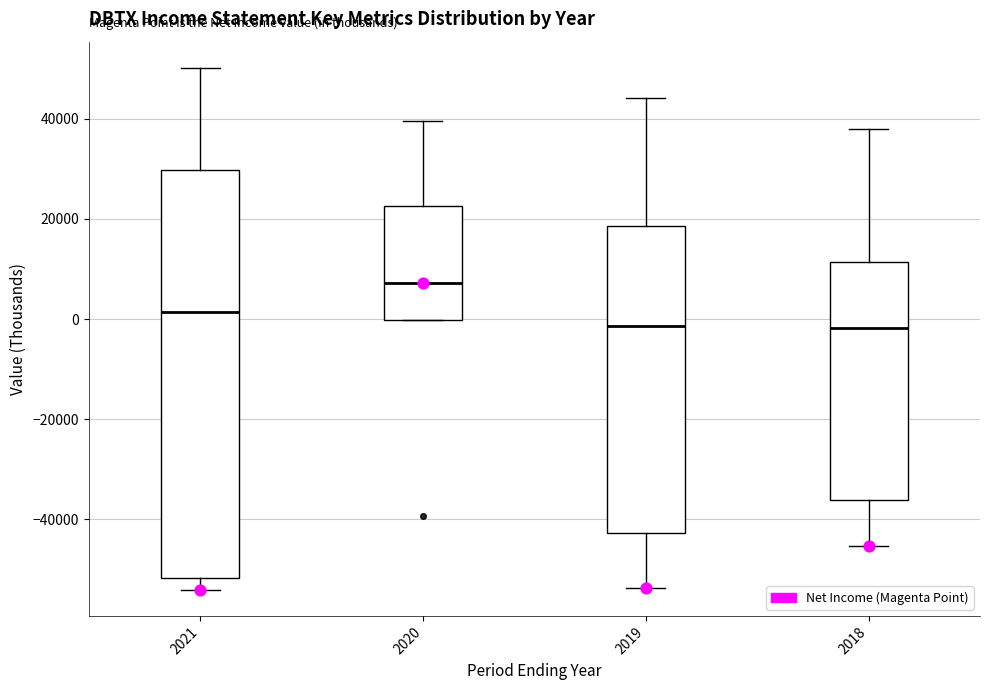

Reading left to right, transcribe this box plot: for each box, give where its median line is, the range the box spans, and where its two whiskers end, as read against the y-axis. The values are not printed on the chart, so give them approximately, as read against the axis.

2021: median 2000, box -52000 to 30000, whiskers -54000 to 50000
2020: median 8000, box 0 to 22000, whiskers 0 to 40000
2019: median -2000, box -42000 to 18000, whiskers -54000 to 44000
2018: median -2000, box -36000 to 12000, whiskers -46000 to 38000